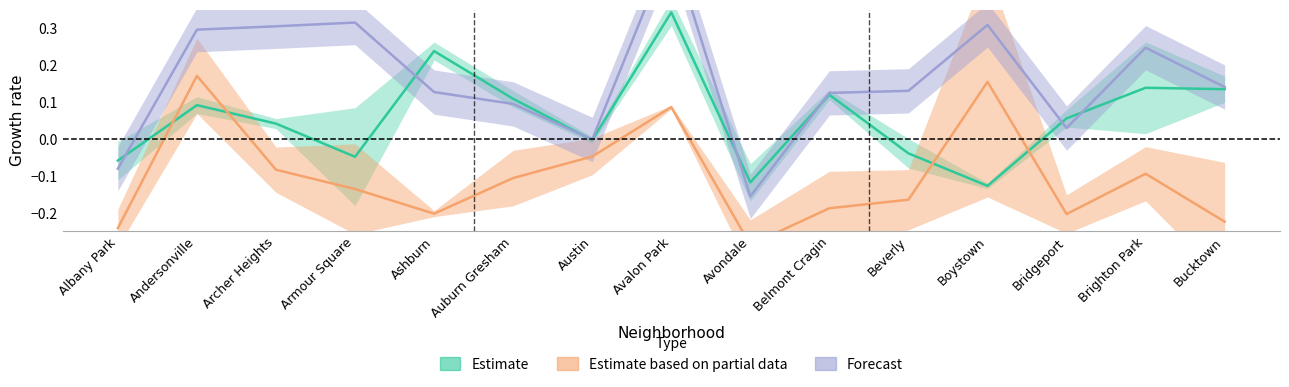

True or false: Estimate based on partial data has a value of -0.4 at Bucktown.

False